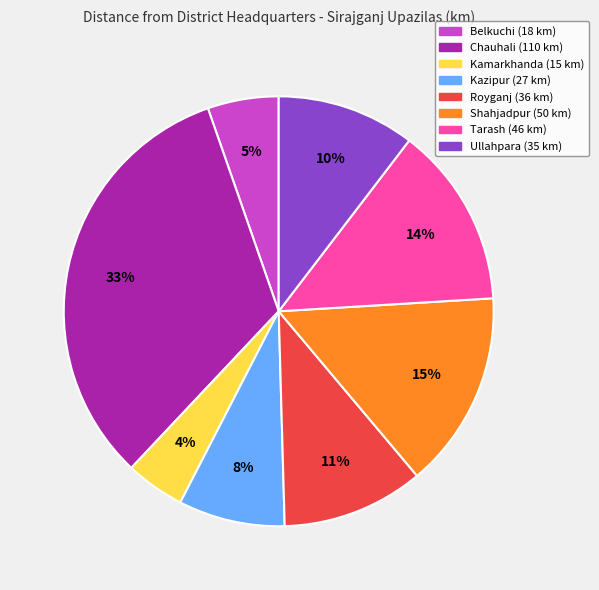

Is there any slice that represents more than half of the pie?

No